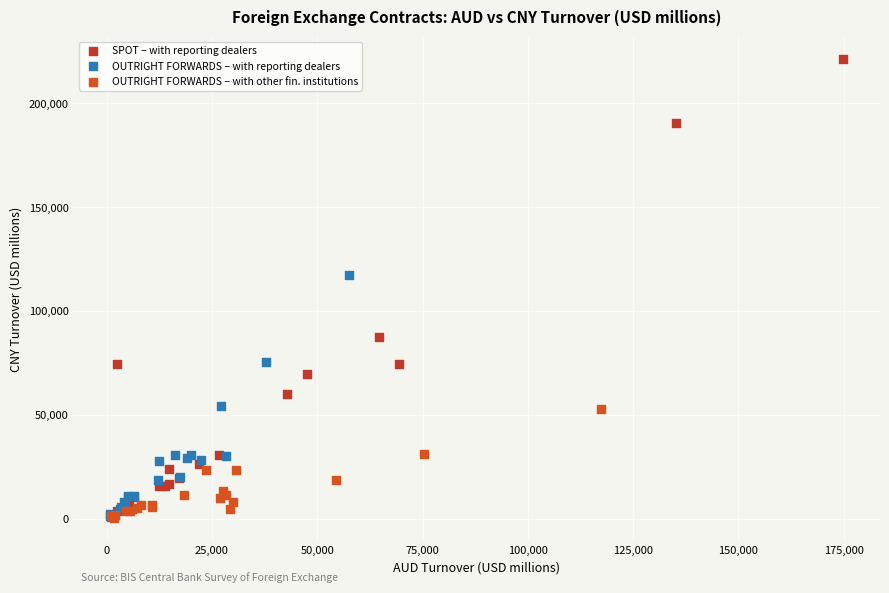

What are all the series names shown in the legend?

SPOT – with reporting dealers, OUTRIGHT FORWARDS – with reporting dealers, OUTRIGHT FORWARDS – with other fin. institutions